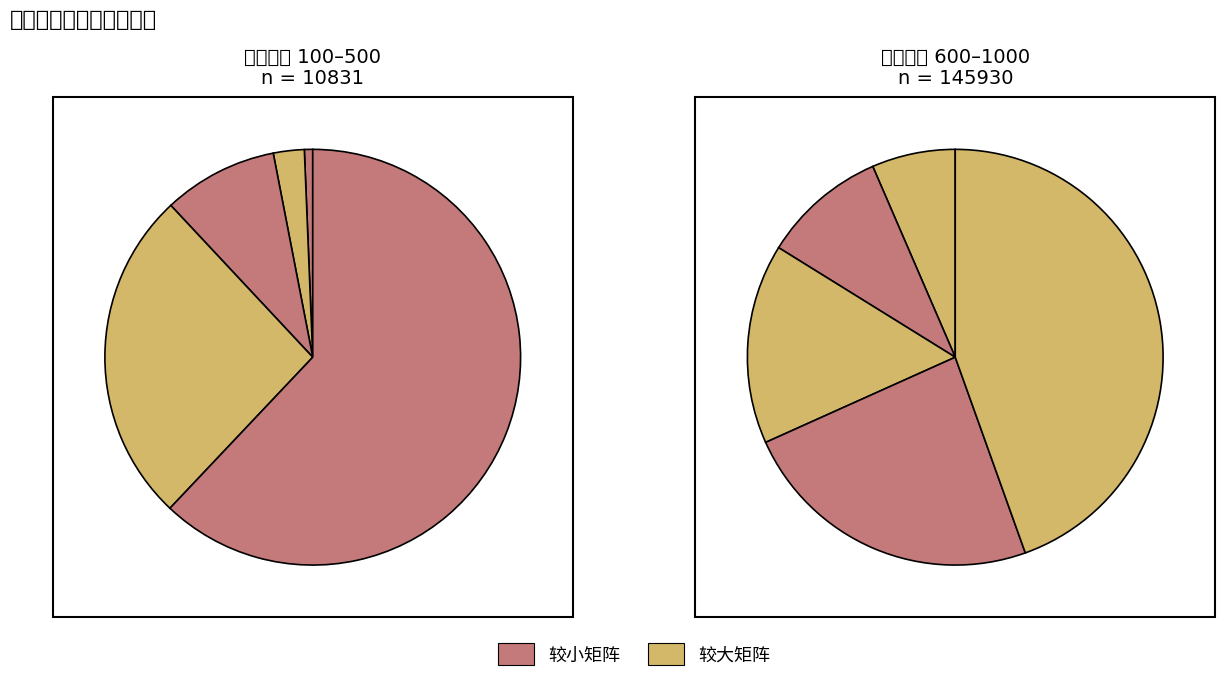

What percentage is the 800 slice, to the nearest percent?

14%